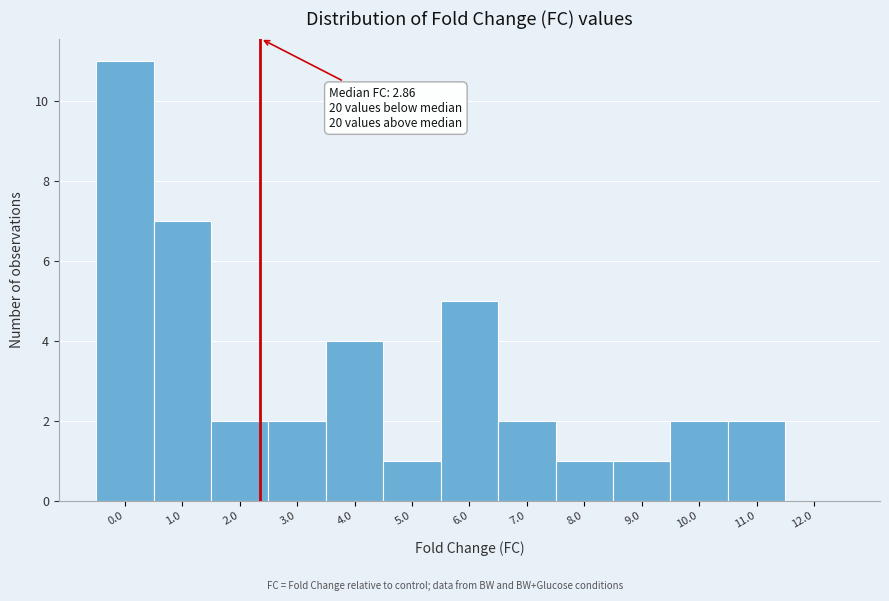

Reading right to left, list all the values displayed in this chart.

12.0=0	11.0=2	10.0=2	9.0=1	8.0=1	7.0=2	6.0=5	5.0=1	4.0=4	3.0=2	2.0=2	1.0=7	0.0=11